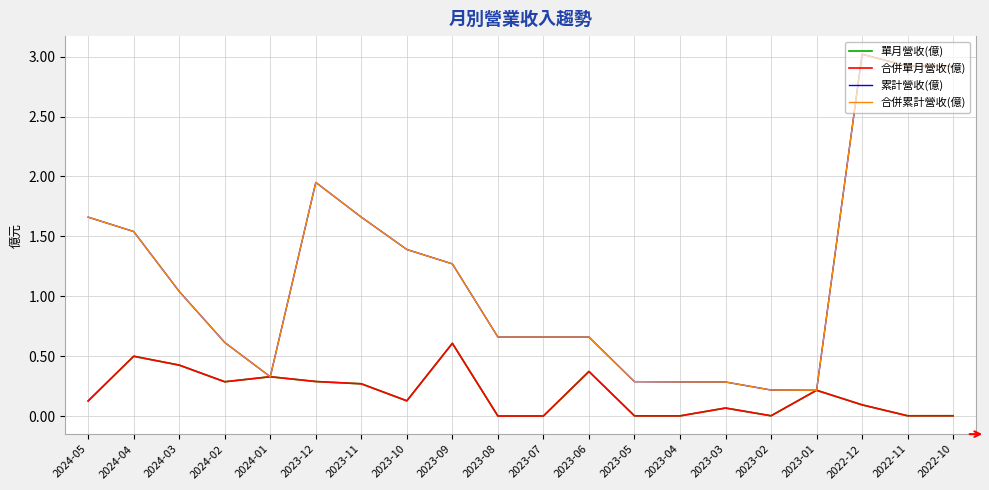

True or false: 單月營收(億) has more than 0 points higher than both neighbors.

True